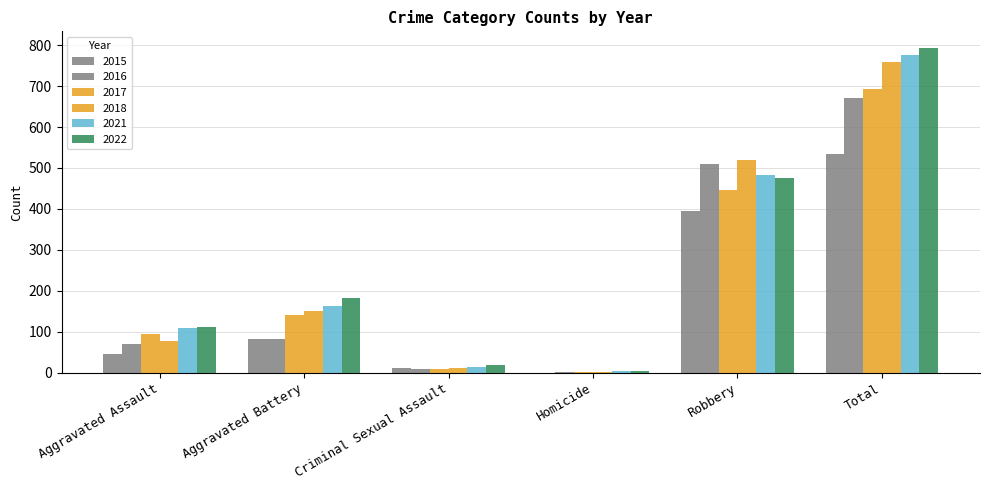

How many groups of bars are there?

6